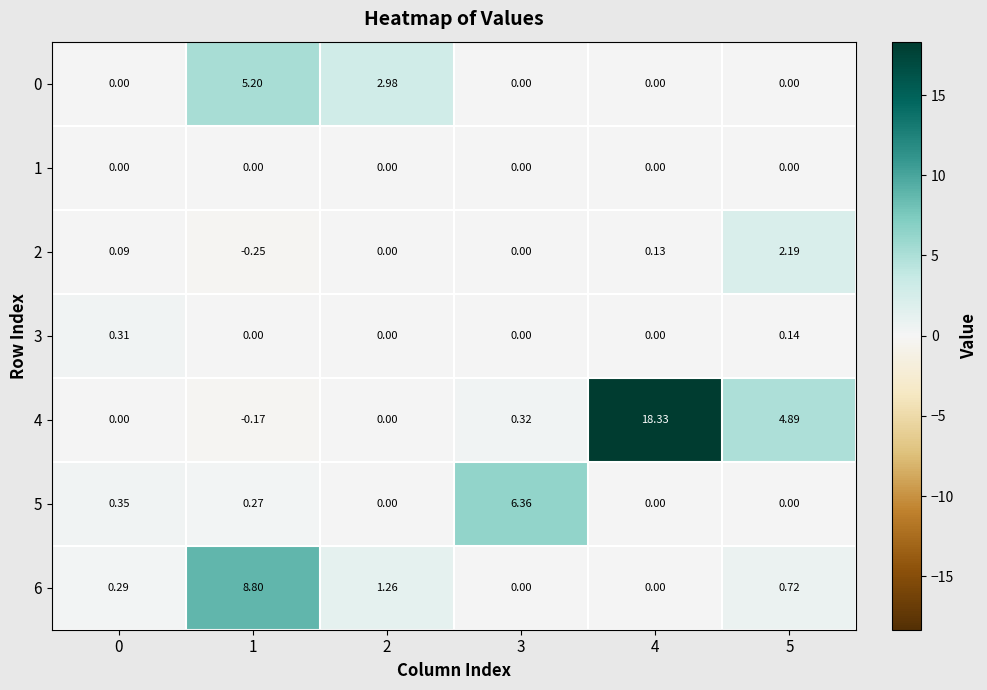

How many negative values does the 4 series have?

1